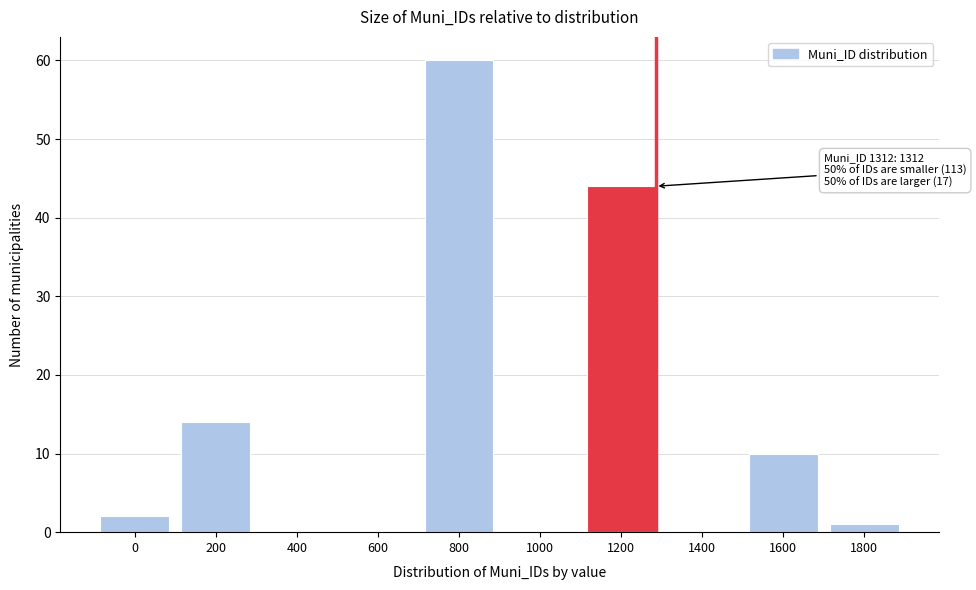

Reading left to right, extract all data points from this chart.

0=2	200=14	400=0	600=0	800=60	1000=0	1200=44	1400=0	1600=10	1800=1